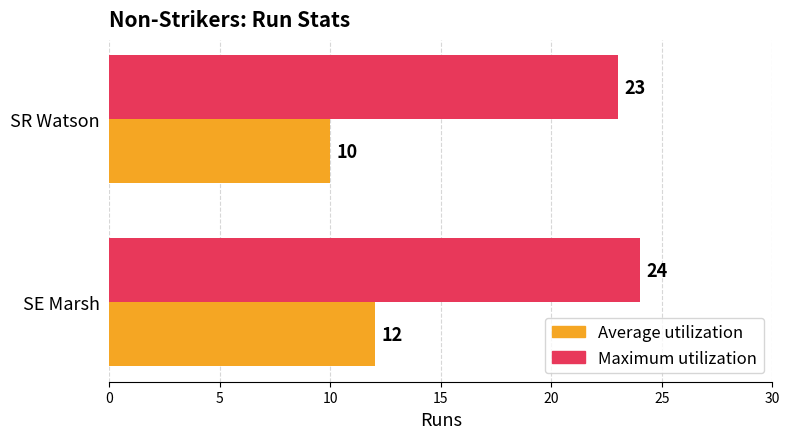

Which series has the largest total across all categories?

Maximum utilization